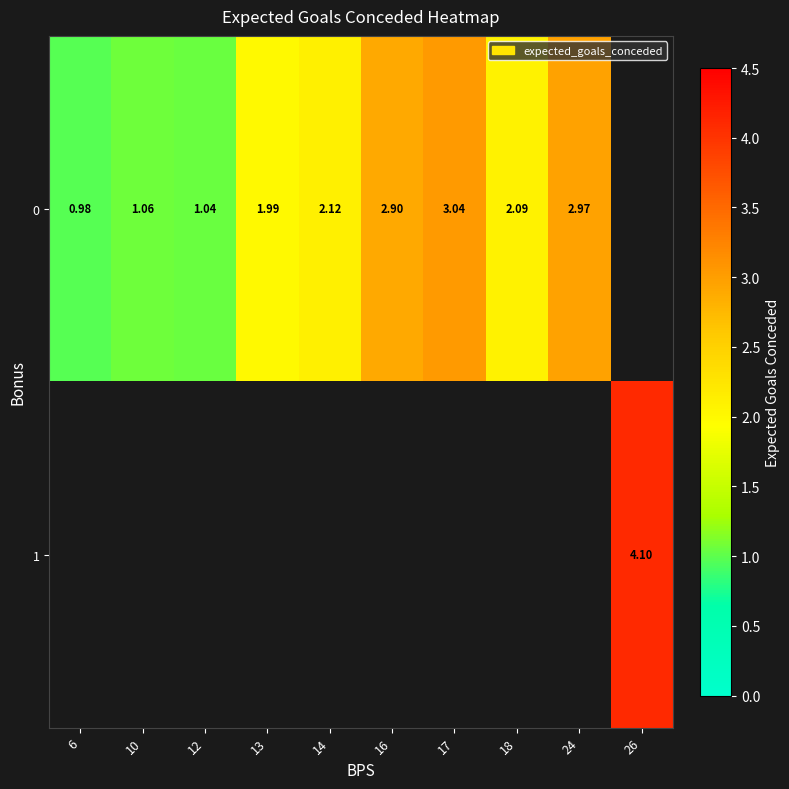

What is the smallest value displayed?

1.0